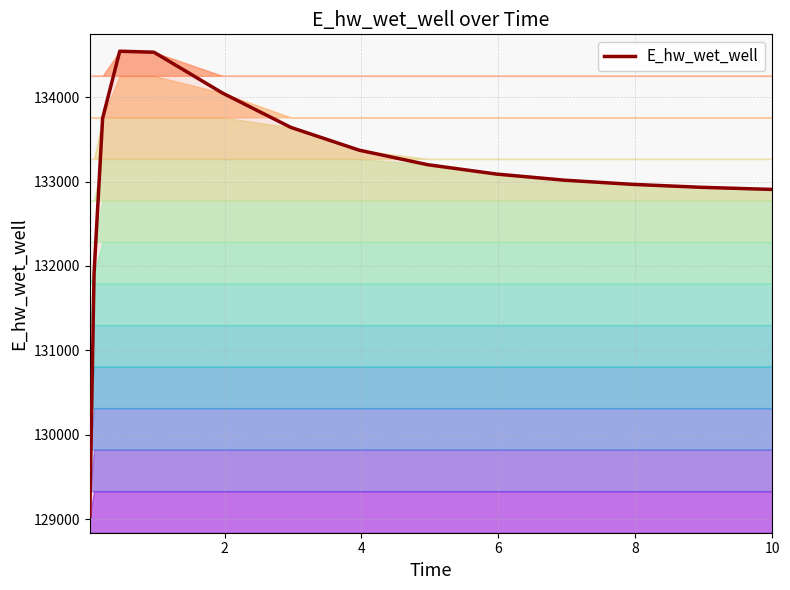

Count the number of data series in this chart.

1